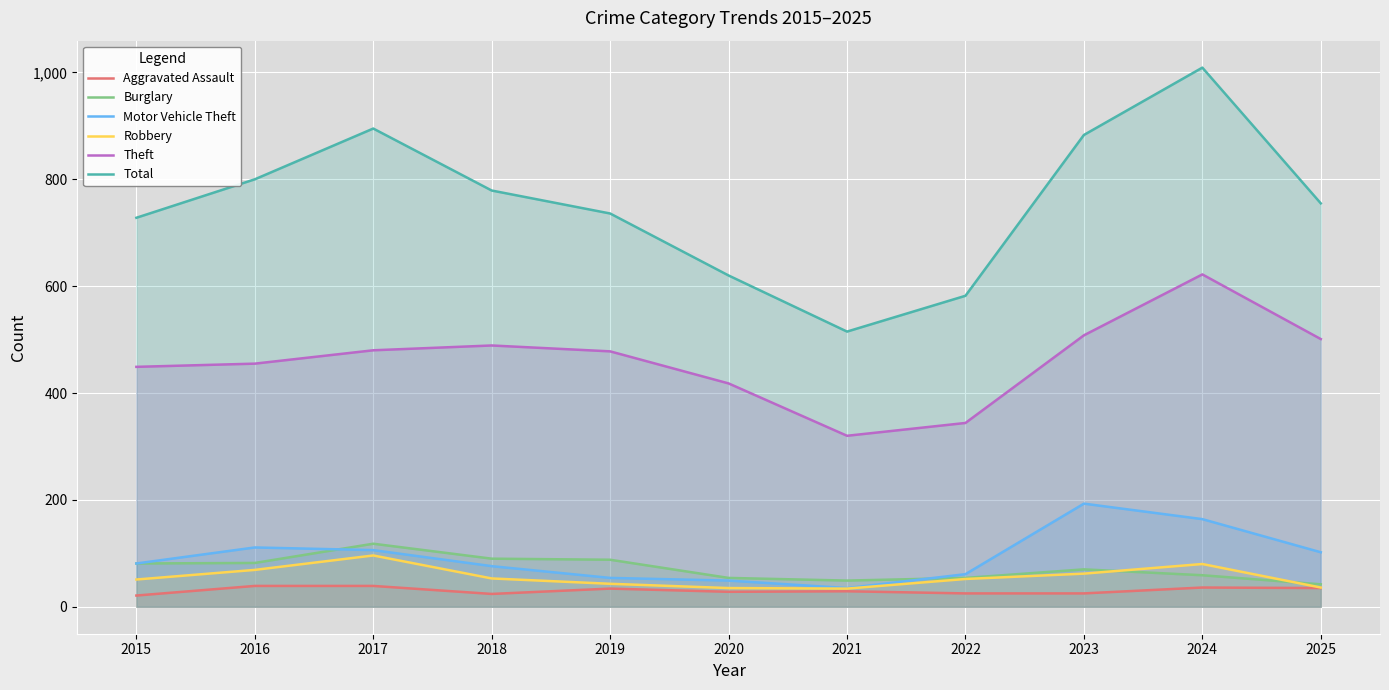

Rank the series by their maximum value, from lowest to highest.

Aggravated Assault, Robbery, Burglary, Motor Vehicle Theft, Theft, Total